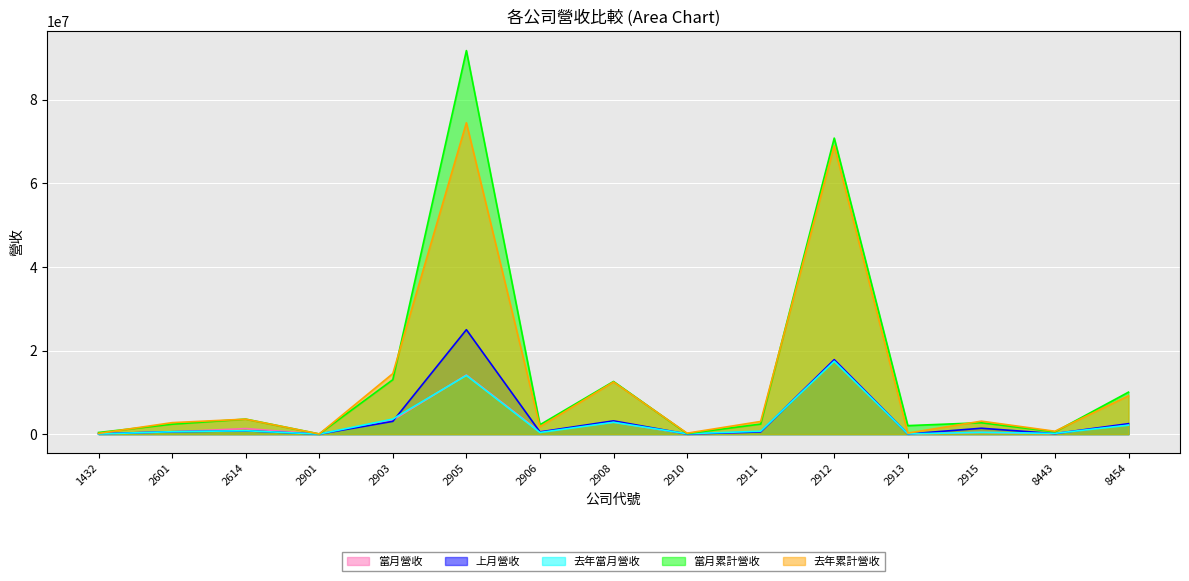

The 去年累計營收 series shows 3579050 at 2614. True or false?

True